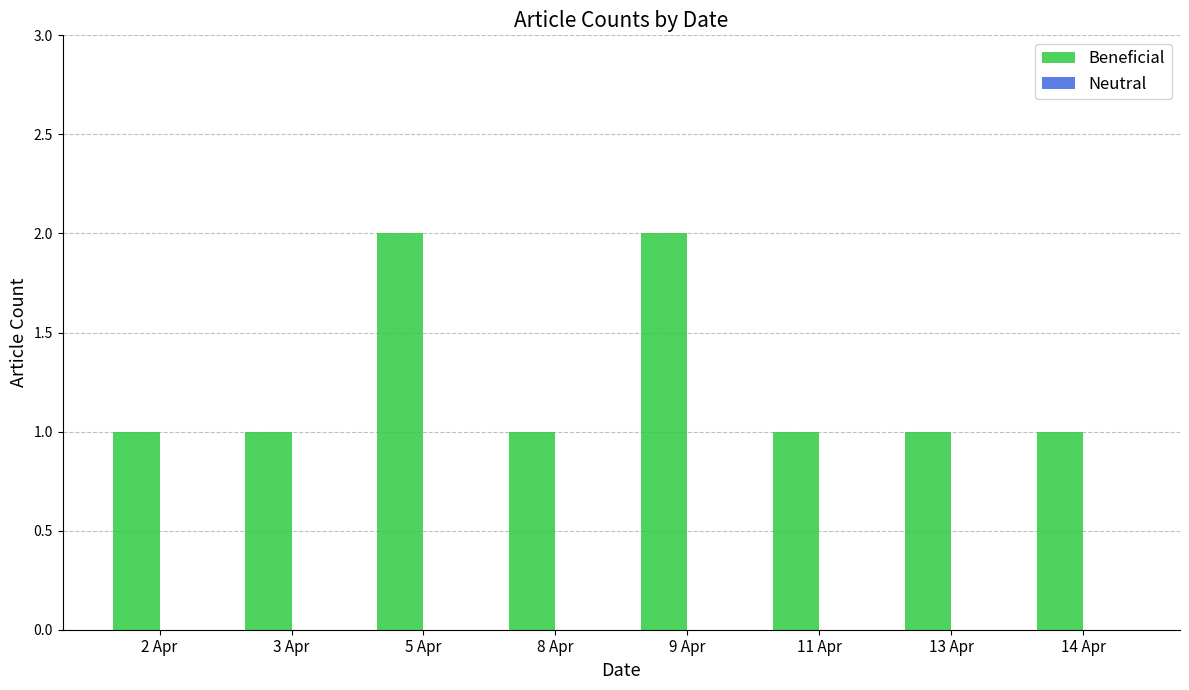

Reading right to left, what are all the values shown in this chart?

14 Apr=1	13 Apr=1	11 Apr=1	9 Apr=2	8 Apr=1	5 Apr=2	3 Apr=1	2 Apr=1